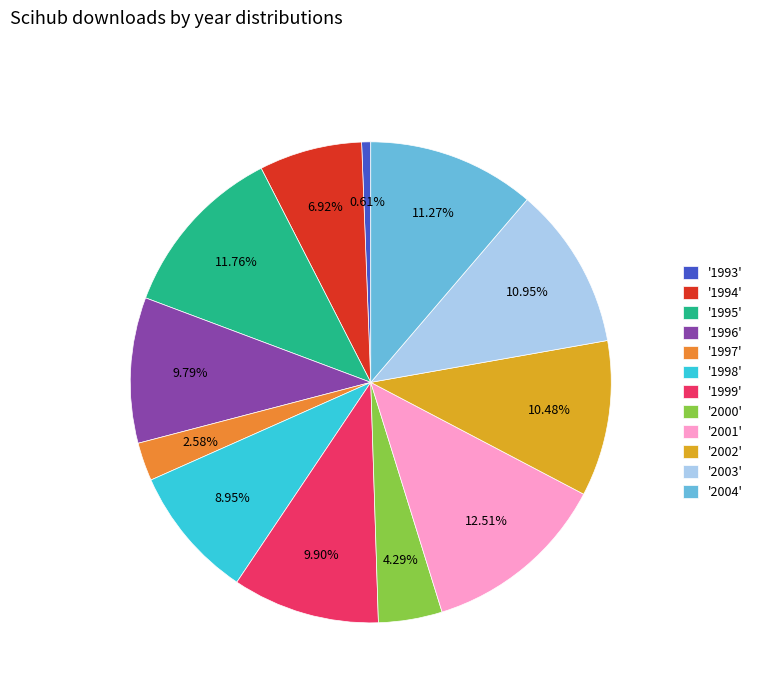

Which slice is the smallest?

'1993'